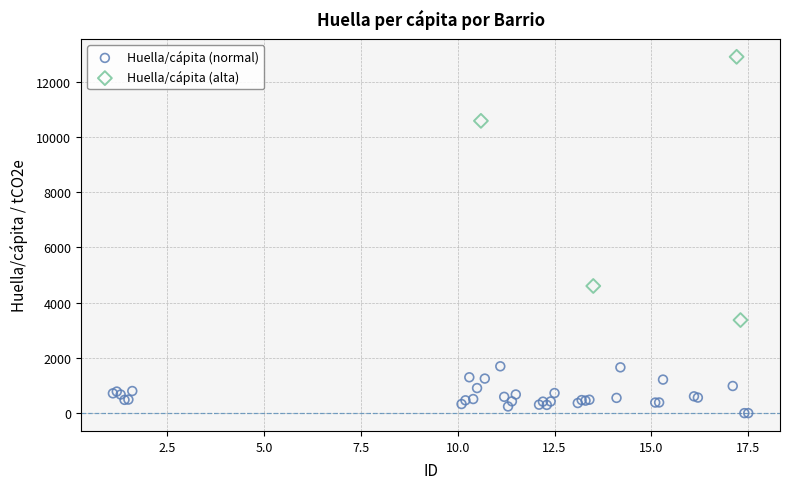

Which series reaches the minimum Y coordinate?

Huella/cápita (normal)